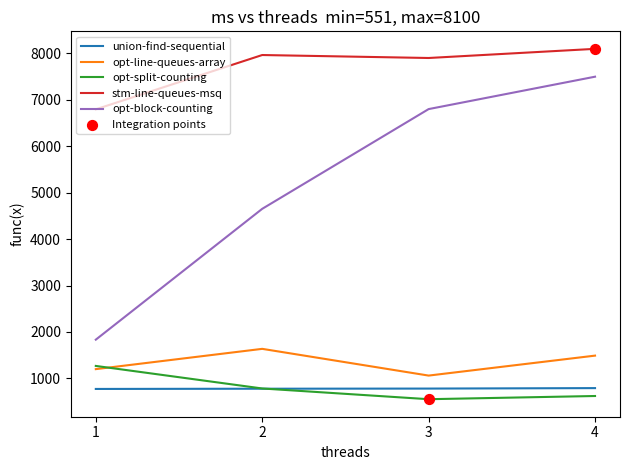

Which series has the largest total across all categories?

stm-line-queues-msq